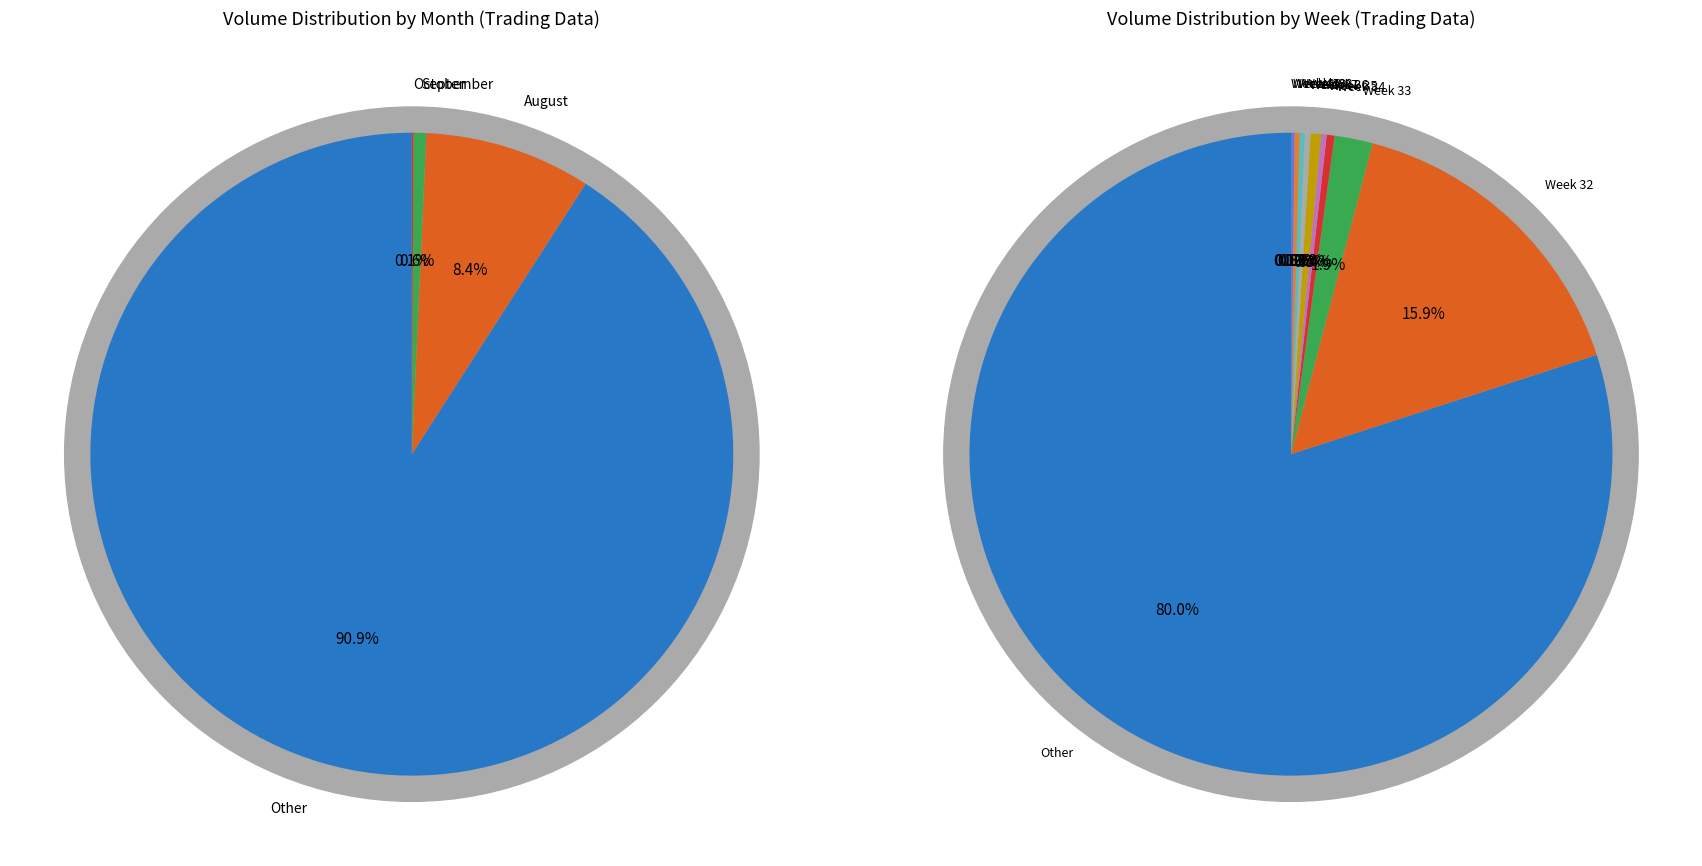

To the nearest percent, what is the average slice percentage?

2%